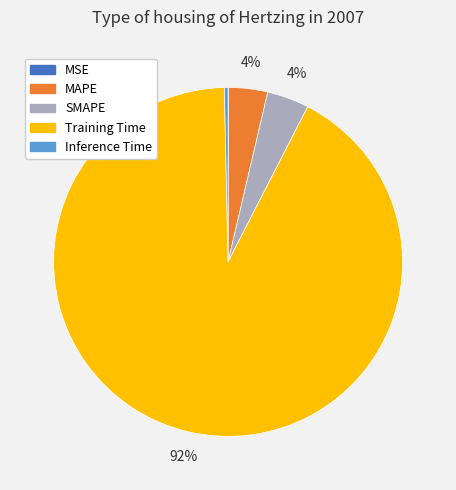

To the nearest percent, what is the difference between the MAPE and Training Time slice percentages?

88%